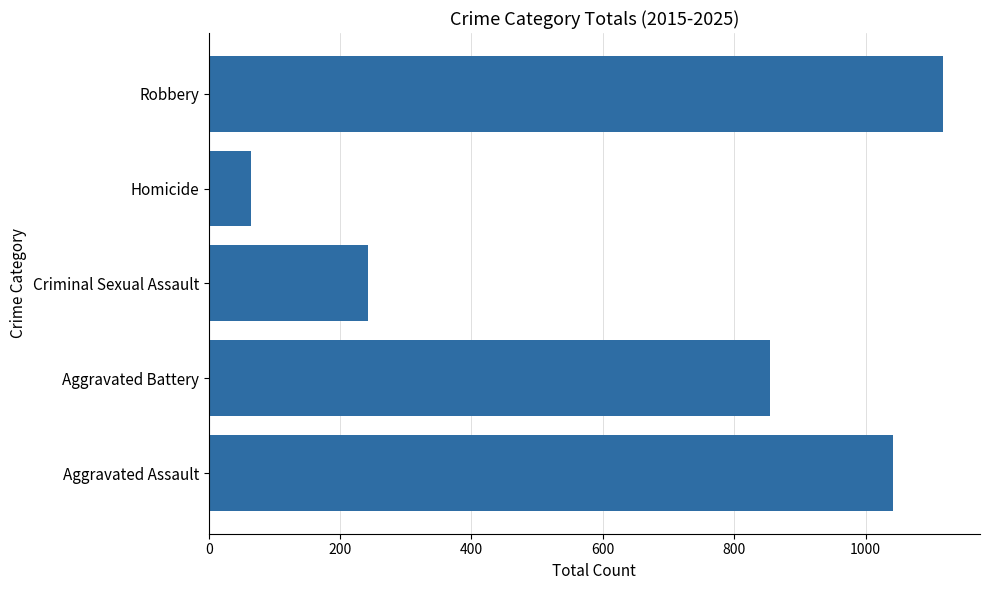

What is the change in value from Criminal Sexual Assault to Homicide?

-178